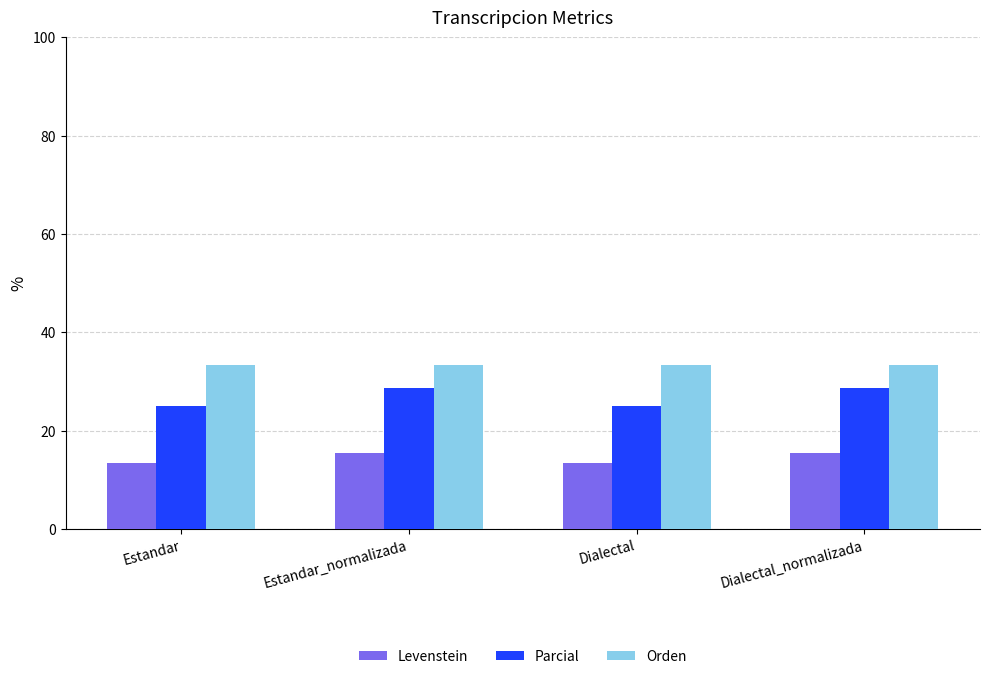

Rank the series by their maximum value, from highest to lowest.

Orden, Parcial, Levenstein